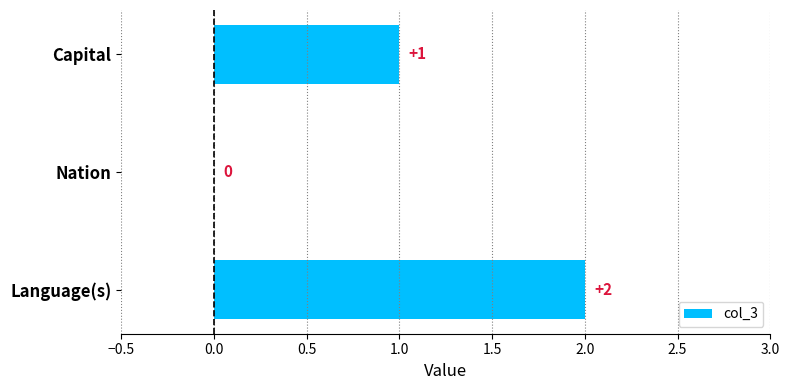

What is the sum of all values?

3